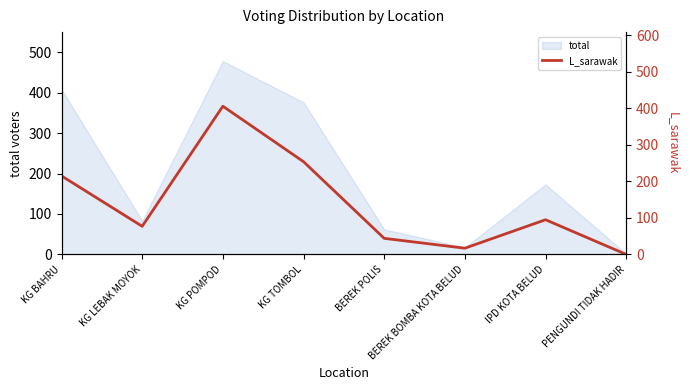

Reading left to right, extract all data points from this chart.

KG BAHRU=215	KG LEBAK MOYOK=77	KG POMPOD=406	KG TOMBOL=254	BEREK POLIS=44	BEREK BOMBA KOTA BELUD=17	IPD KOTA BELUD=95	PENGUNDI TIDAK HADIR=0